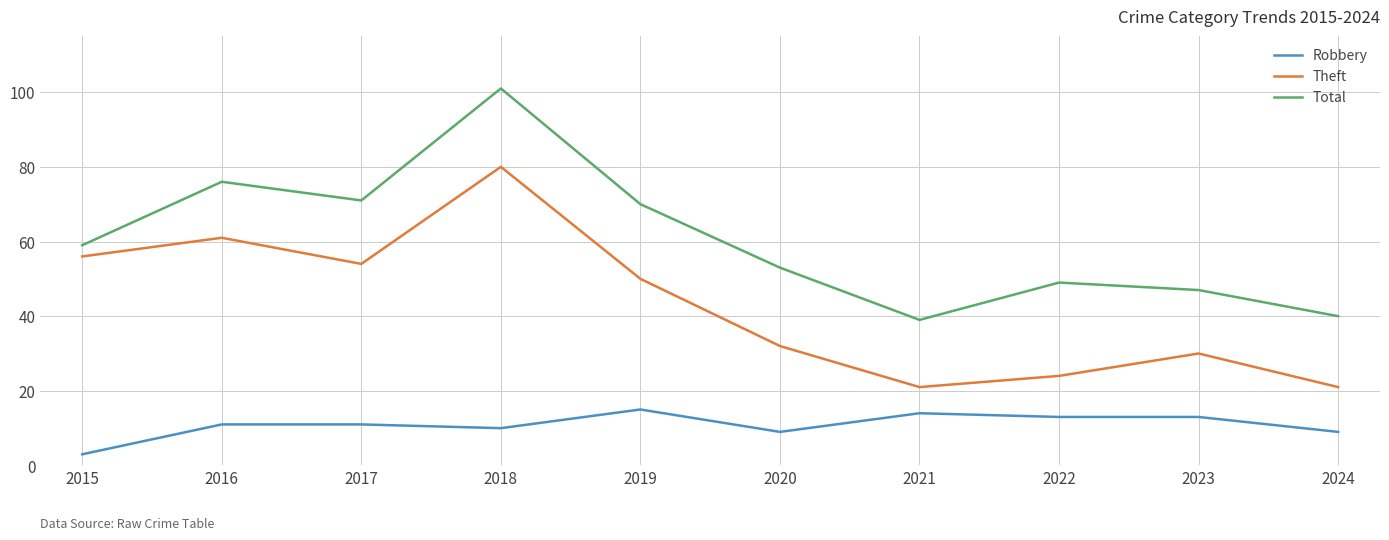

The Theft series shows 100 at 2016. True or false?

False